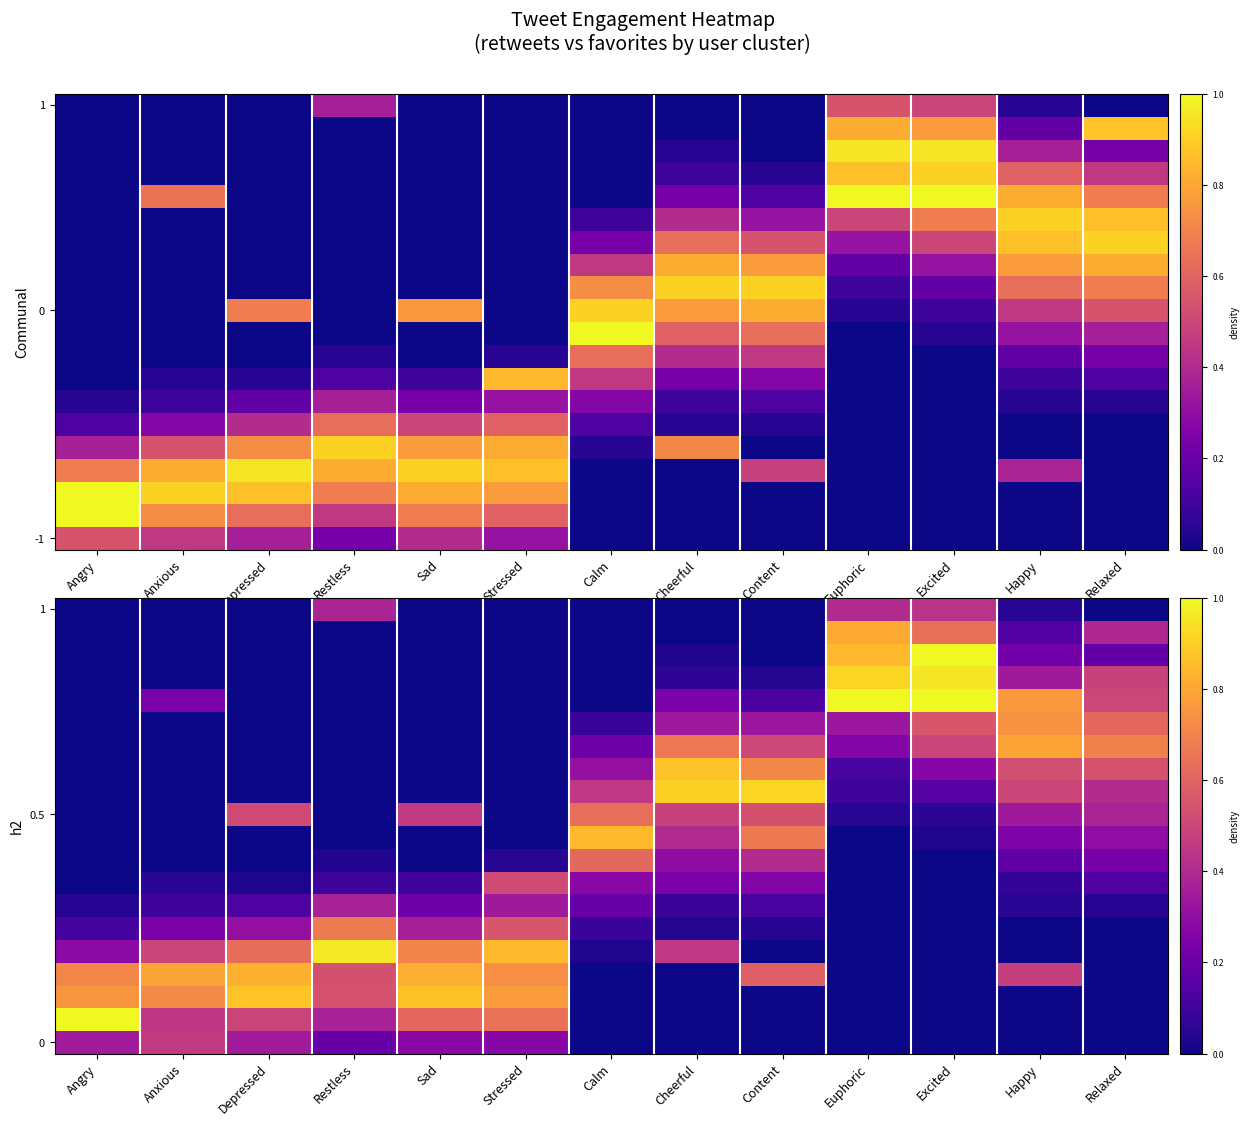

Reading left to right, what are all the values shown in this chart?

row_0: 0.3	0.5	0.3	0.2	0.3	0.3	0.0	0.0	0.0	0.0	0.0	0.0	0.0
row_1: 1.0	0.4	0.5	0.4	0.6	0.6	0.0	0.0	0.0	0.0	0.0	0.0	0.0
row_2: 0.8	0.7	0.9	0.5	0.9	0.8	0.0	0.0	0.0	0.0	0.0	0.0	0.0
row_3: 0.7	0.8	0.8	0.5	0.8	0.7	0.0	0.0	0.6	0.0	0.0	0.5	0.0
row_4: 0.3	0.5	0.6	1.0	0.7	0.8	0.0	0.5	0.0	0.0	0.0	0.0	0.0
row_5: 0.1	0.2	0.3	0.7	0.4	0.6	0.1	0.0	0.0	0.0	0.0	0.0	0.0
row_6: 0.0	0.1	0.1	0.4	0.2	0.3	0.2	0.1	0.1	0.0	0.0	0.0	0.0
row_7: 0.0	0.0	0.0	0.1	0.1	0.5	0.3	0.2	0.3	0.0	0.0	0.1	0.1
row_8: 0.0	0.0	0.0	0.0	0.0	0.0	0.6	0.3	0.4	0.0	0.0	0.2	0.2
row_9: 0.0	0.0	0.0	0.0	0.0	0.0	0.9	0.4	0.7	0.0	0.0	0.3	0.3
row_10: 0.0	0.0	0.5	0.0	0.5	0.0	0.6	0.5	0.5	0.0	0.1	0.3	0.4
row_11: 0.0	0.0	0.0	0.0	0.0	0.0	0.5	0.9	0.9	0.1	0.2	0.5	0.4
row_12: 0.0	0.0	0.0	0.0	0.0	0.0	0.3	0.9	0.7	0.1	0.3	0.5	0.5
row_13: 0.0	0.0	0.0	0.0	0.0	0.0	0.2	0.7	0.5	0.3	0.5	0.8	0.7
row_14: 0.0	0.0	0.0	0.0	0.0	0.0	0.1	0.3	0.3	0.3	0.6	0.7	0.6
row_15: 0.0	0.2	0.0	0.0	0.0	0.0	0.0	0.2	0.1	1.0	1.0	0.8	0.5
row_16: 0.0	0.0	0.0	0.0	0.0	0.0	0.0	0.1	0.0	0.9	1.0	0.3	0.5
row_17: 0.0	0.0	0.0	0.0	0.0	0.0	0.0	0.0	0.0	0.9	1.0	0.2	0.2
row_18: 0.0	0.0	0.0	0.0	0.0	0.0	0.0	0.0	0.0	0.8	0.6	0.1	0.4
row_19: 0.0	0.0	0.0	0.4	0.0	0.0	0.0	0.0	0.0	0.4	0.4	0.0	0.0